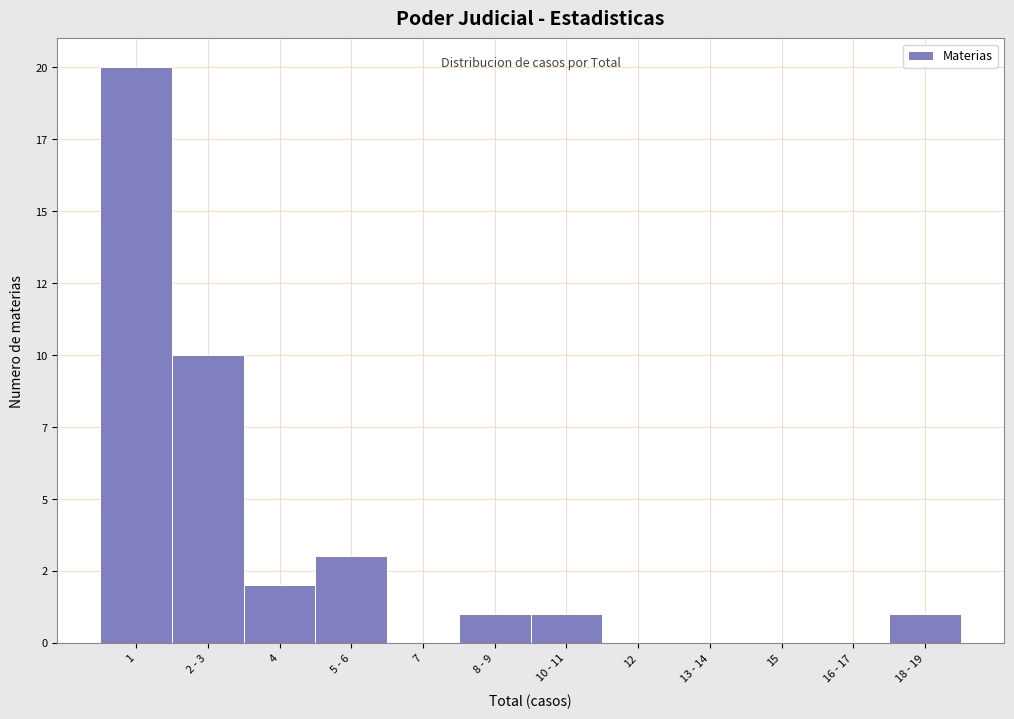

Are the bars horizontal?

No